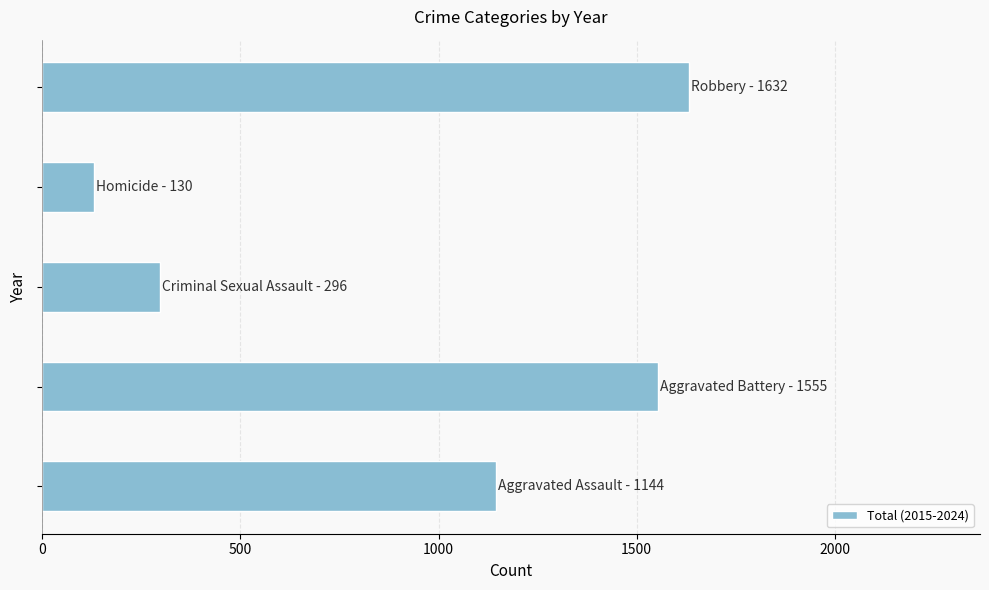

Reading bottom to top, transcribe all the data shown in this chart.

1144	1555	296	130	1632